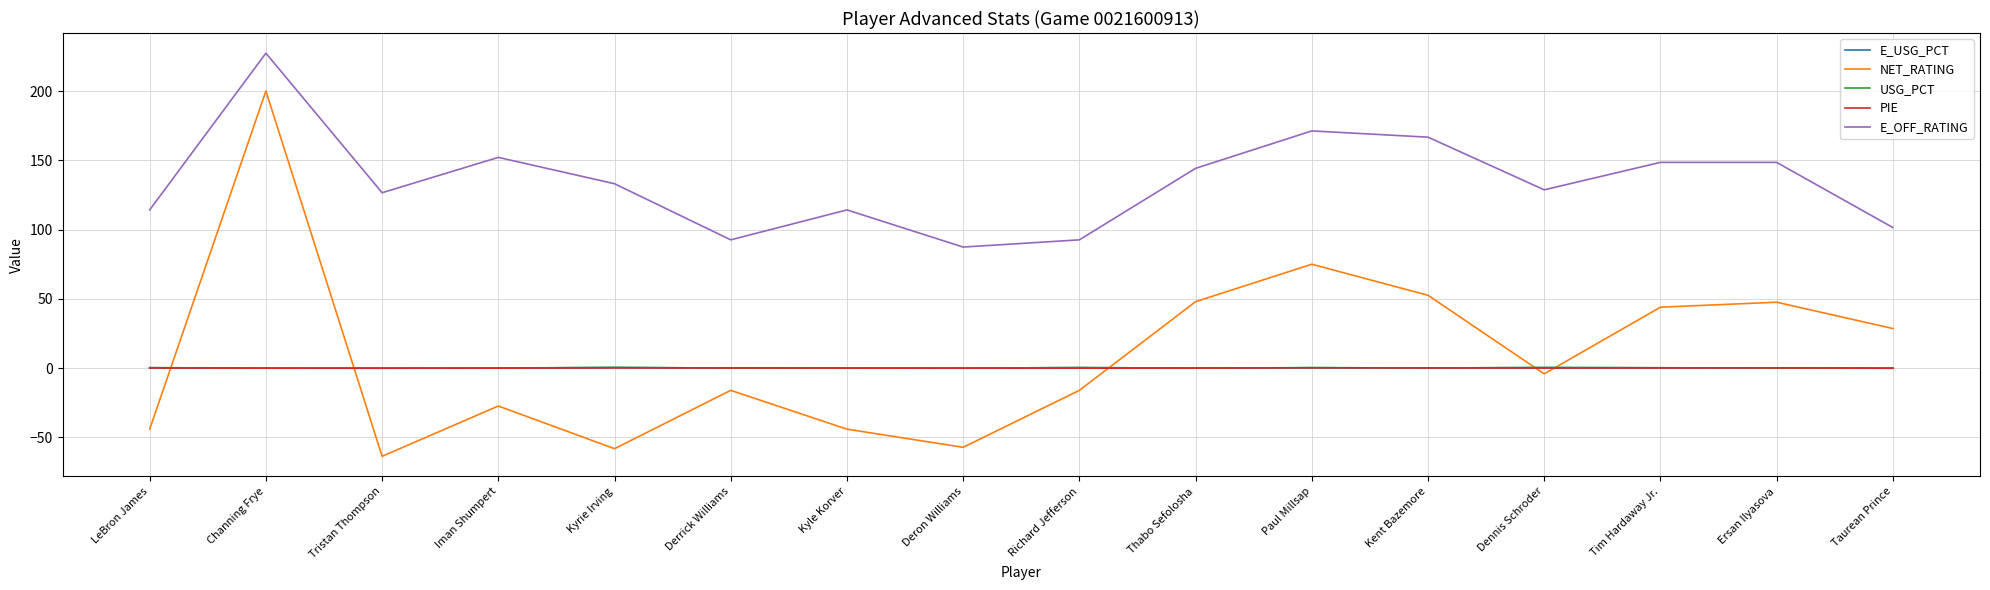

Which series changed the most between Iman Shumpert and Richard Jefferson?

E_OFF_RATING